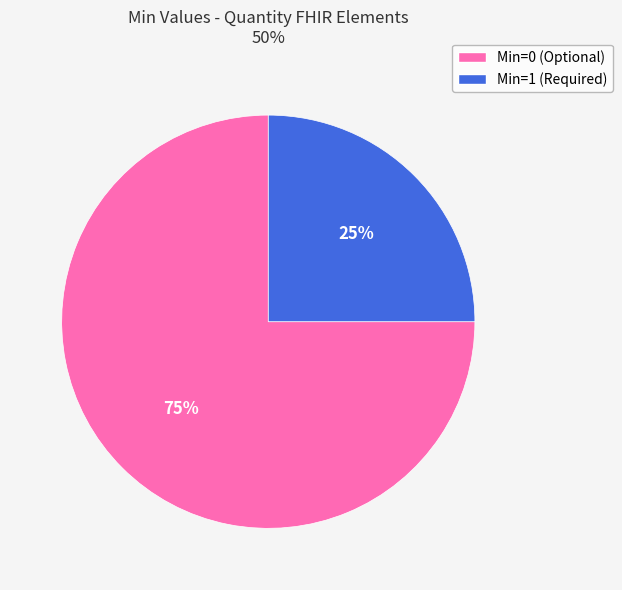

Is there any slice that represents more than half of the pie?

Yes